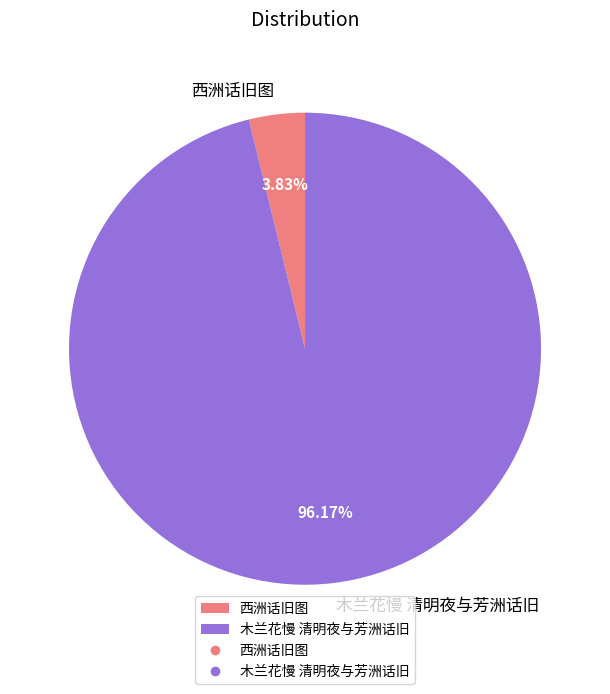

Between 西洲话旧图 and 木兰花慢 清明夜与芳洲话旧, which is larger?

木兰花慢 清明夜与芳洲话旧